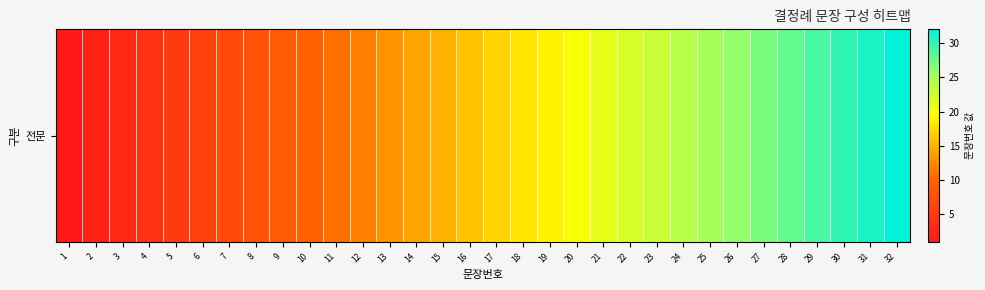

What is the approximate value at 26?

26